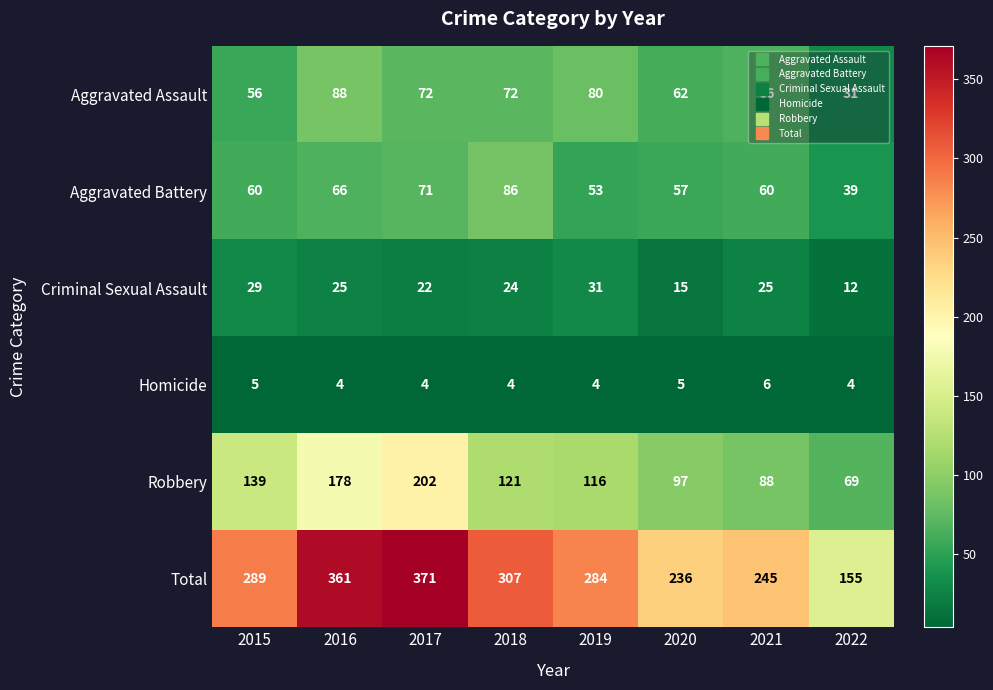

At which label is Aggravated Assault closest to 59?

2015